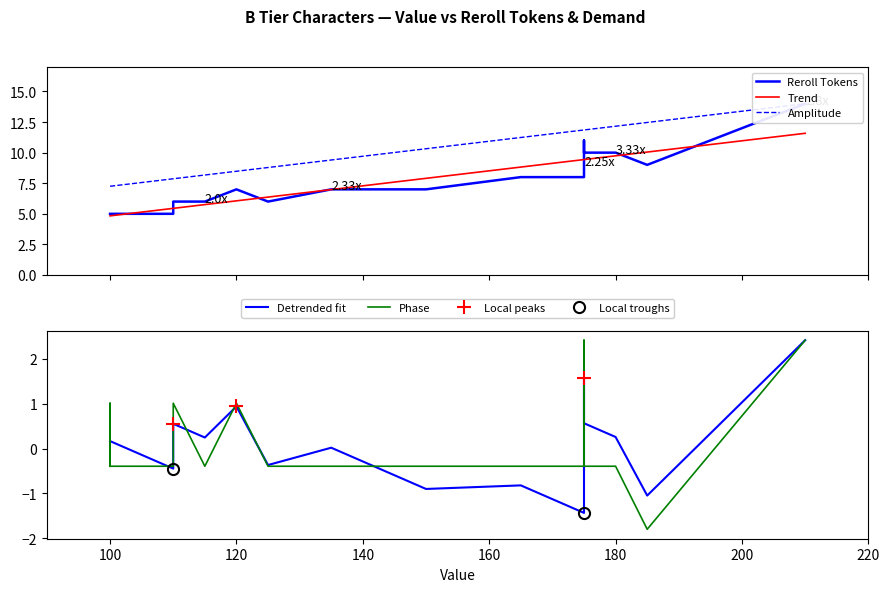

What is the value of the Local peaks point at the 3rd from the left?

1.6